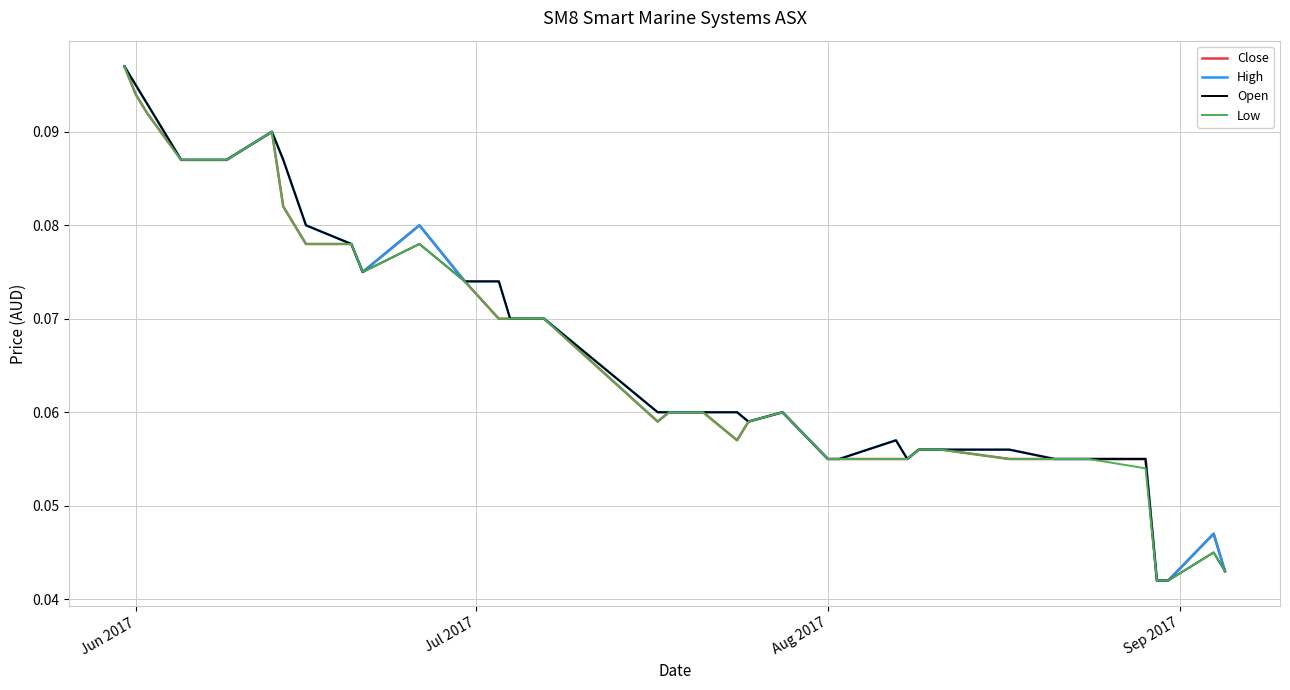

True or false: Low and Open intersect in this chart.

False